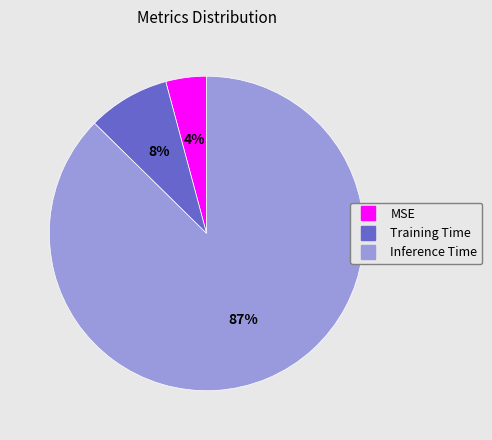

What is the majority slice?

Inference Time